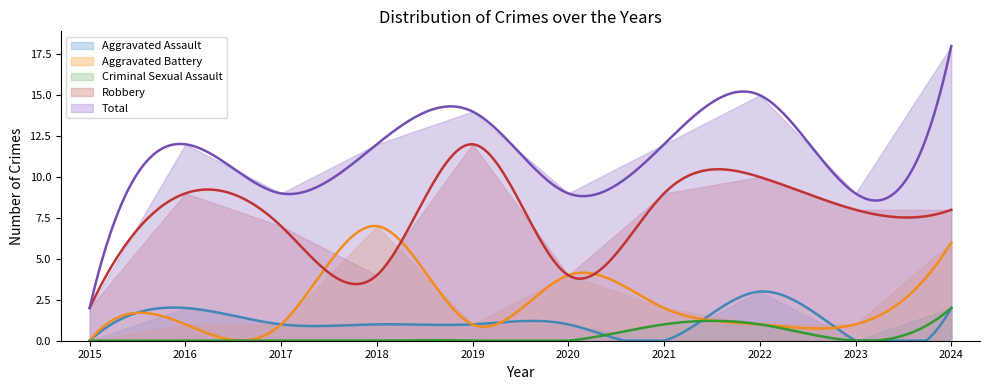

What is the sum of all Robbery values?

73